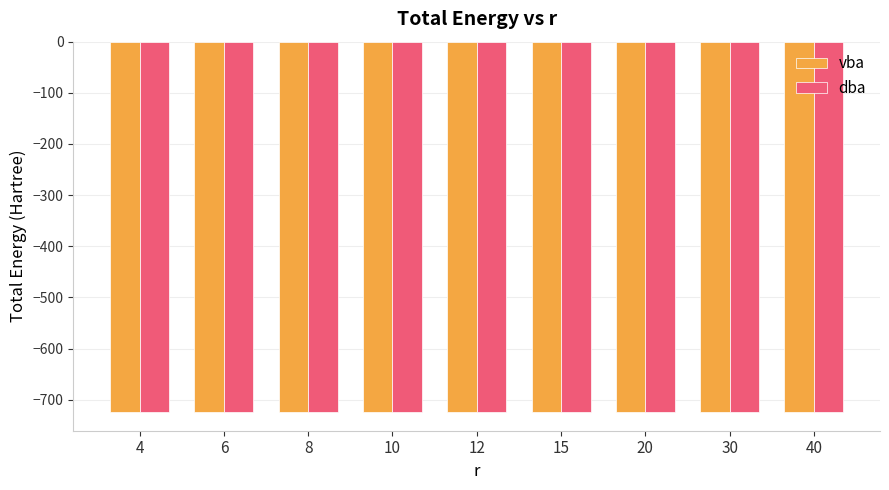

What is the total value across all series at 8?

-1448.9